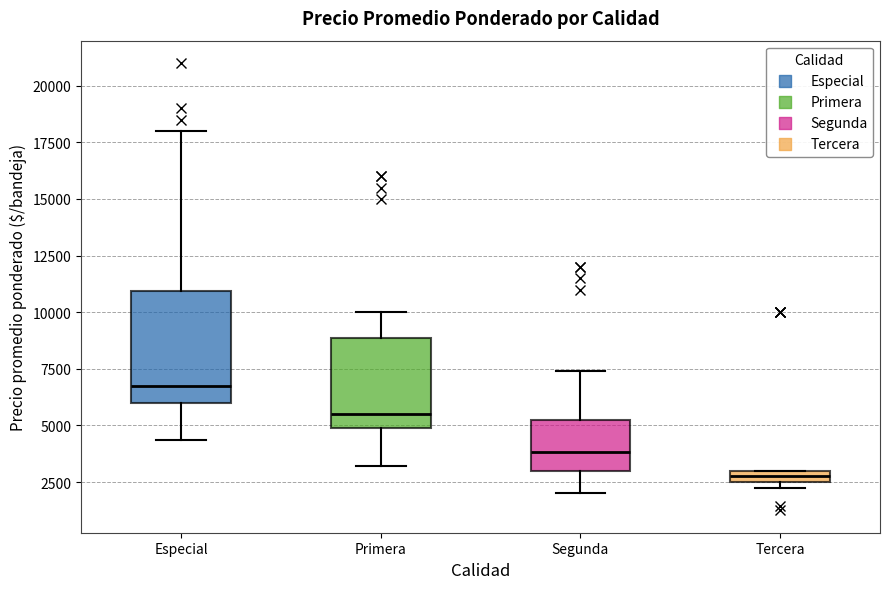

Where is the lower edge of the box for Tercera on the y-axis? The values are not printed on the chart, so give them approximately, as read against the axis.

2500